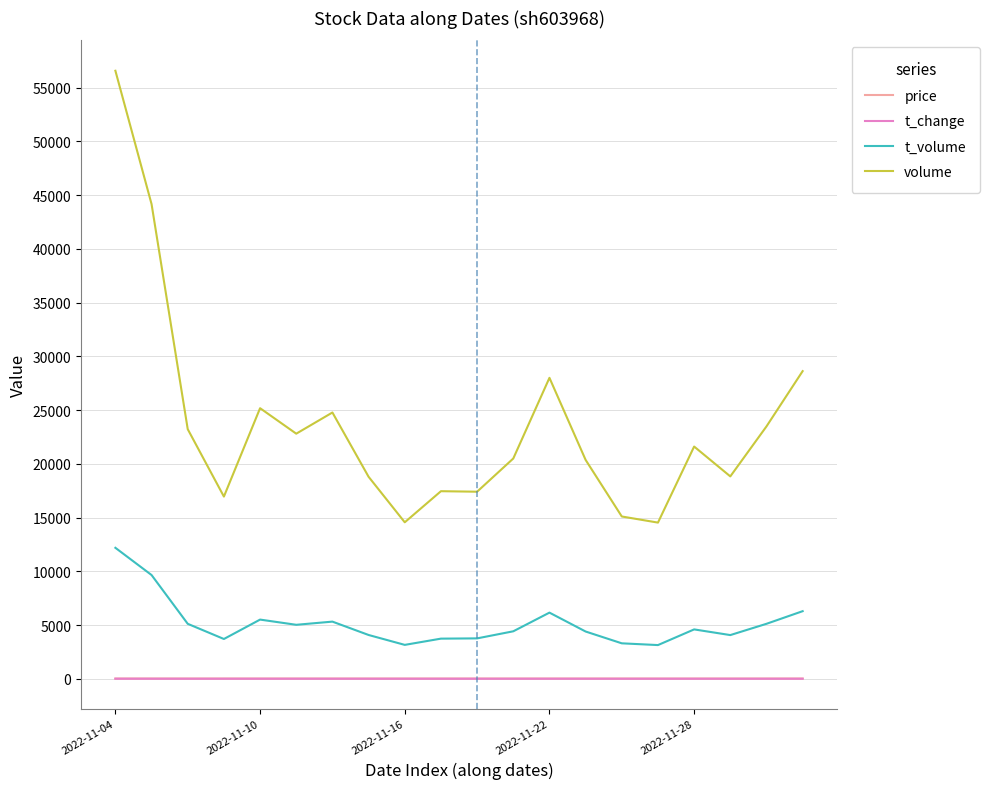

What is the difference between the second highest and second lowest values in the t_volume series?

6498.0